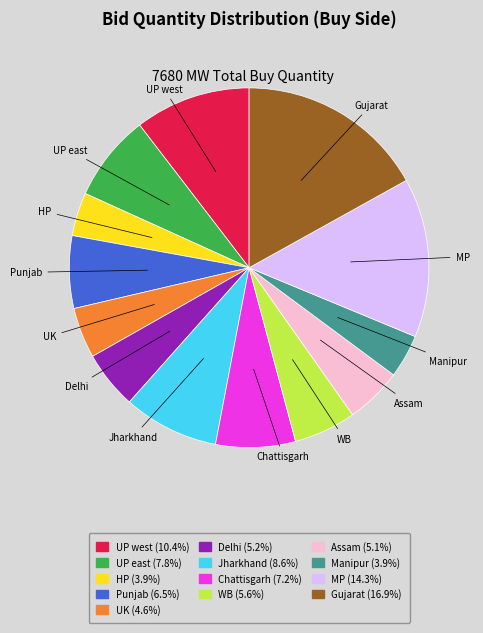

True or false: WB accounts for 6% of the total.

True